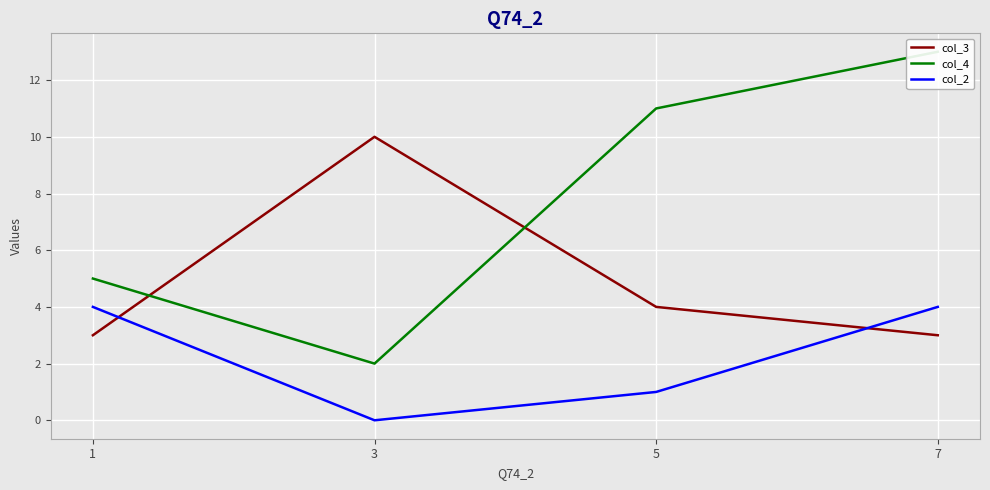

What are all the series names shown in the legend?

col_3, col_4, col_2